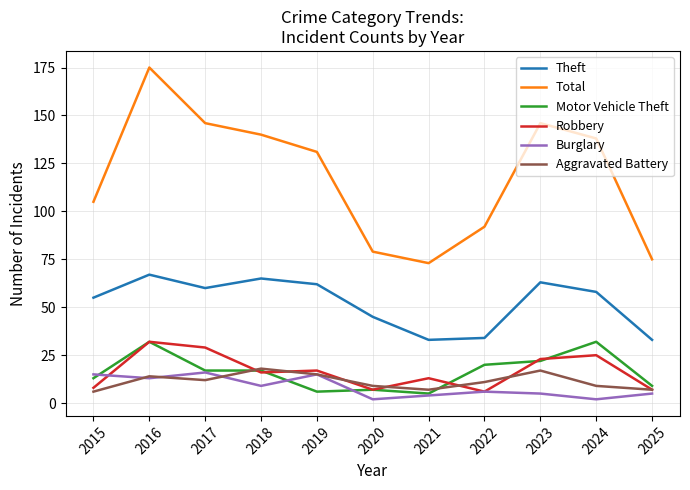

What is the difference between the maximum and minimum values in the Aggravated Battery series?

12